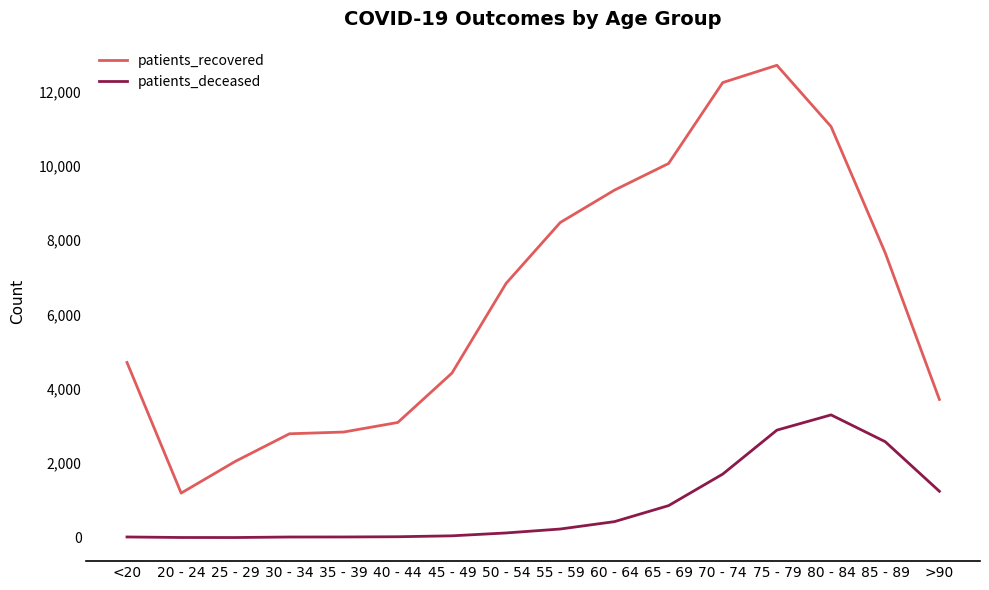

What position from the right is 75 - 79?

4